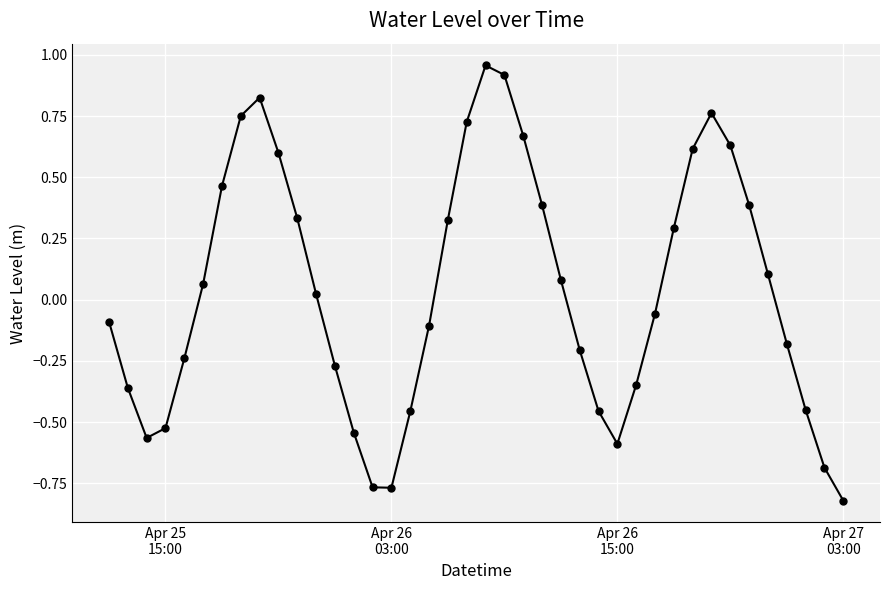

How many points are lower than both their immediate neighbors (excluding endpoints)?

3